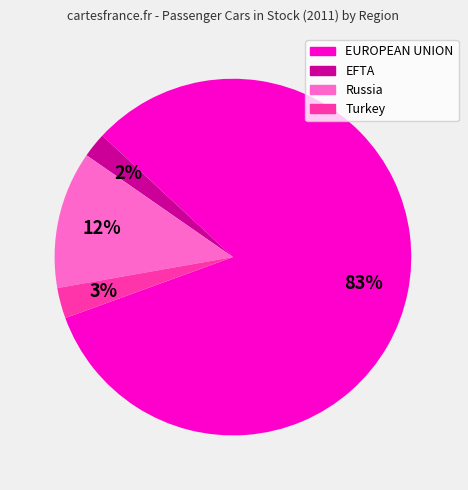

What percentage is the Russia slice, to the nearest percent?

12%